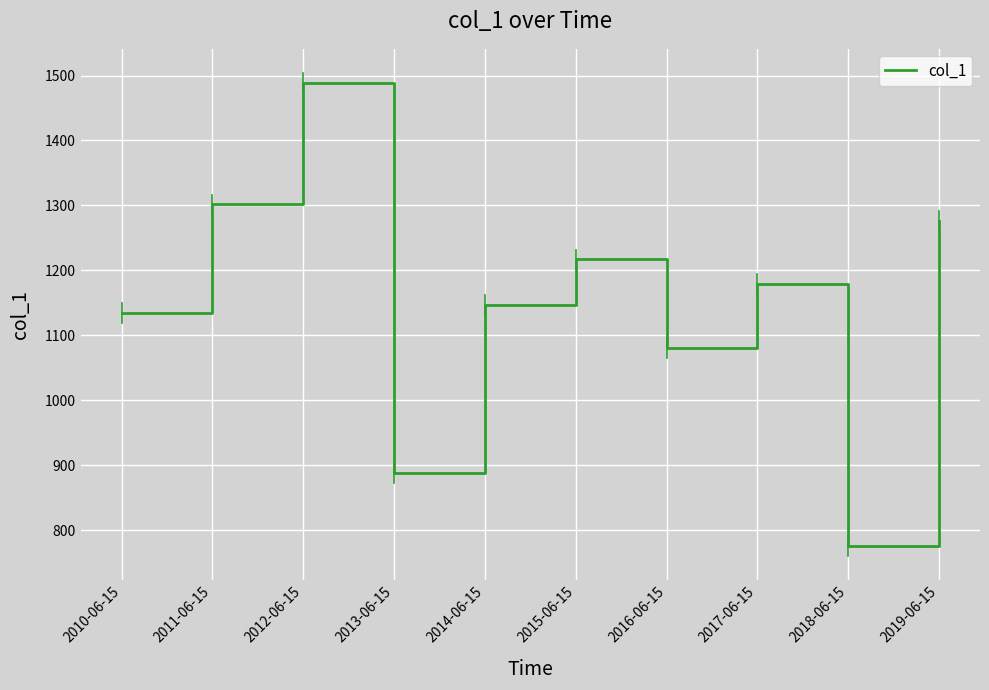

List the labels in order of value, smallest first.

2018-06-15, 2013-06-15, 2016-06-15, 2010-06-15, 2014-06-15, 2017-06-15, 2015-06-15, 2019-06-15, 2011-06-15, 2012-06-15